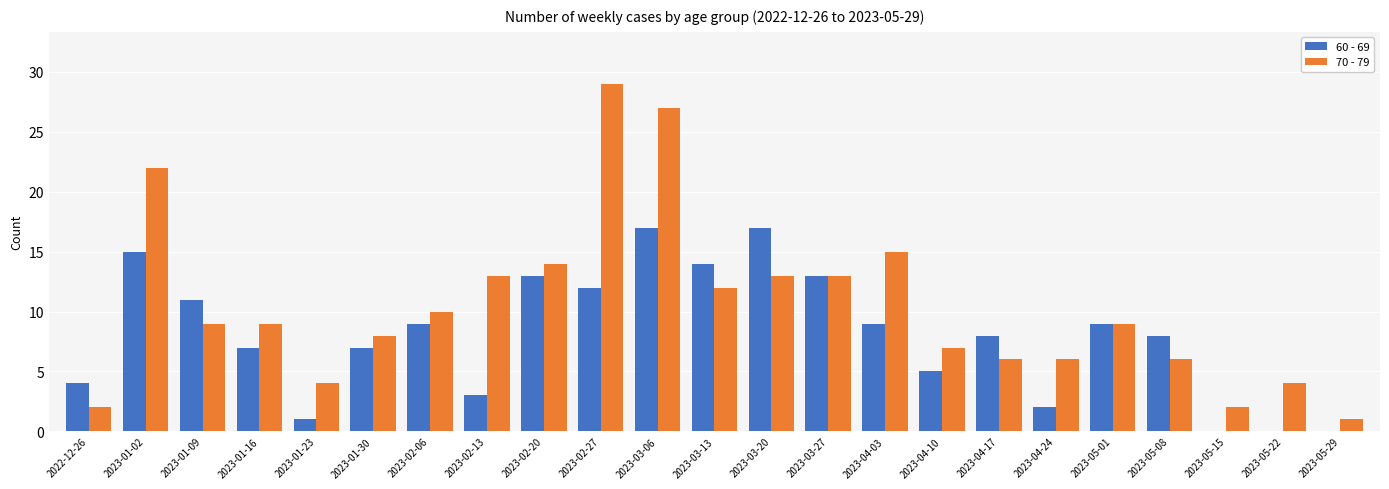

Is it true that 70 - 79 equals 4 at 2023-01-30?

False